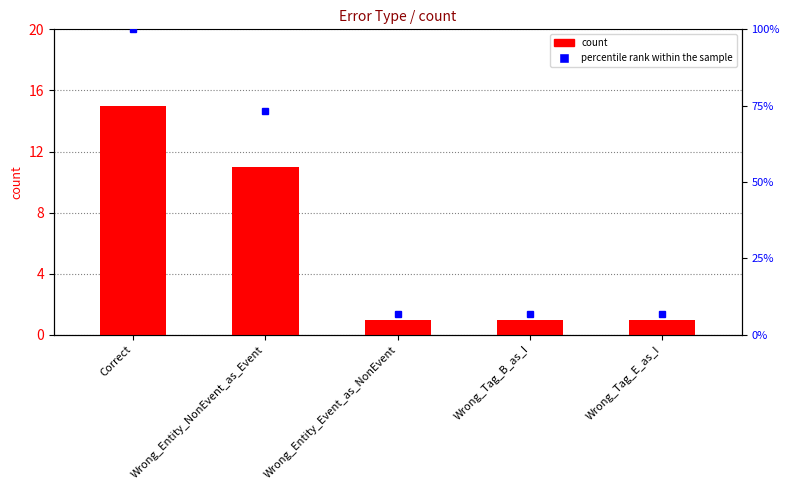

Reading left to right, what are all the values shown in this chart?

Correct=15	Wrong_Entity_NonEvent_as_Event=11	Wrong_Entity_Event_as_NonEvent=1	Wrong_Tag_B_as_I=1	Wrong_Tag_E_as_I=1